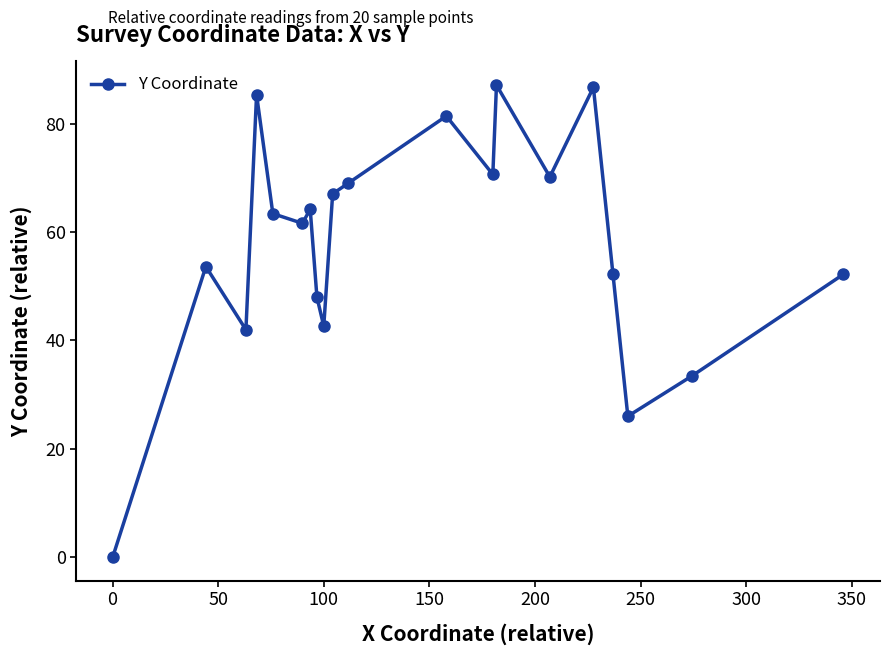

What is the difference between the maximum and minimum values?

87.1